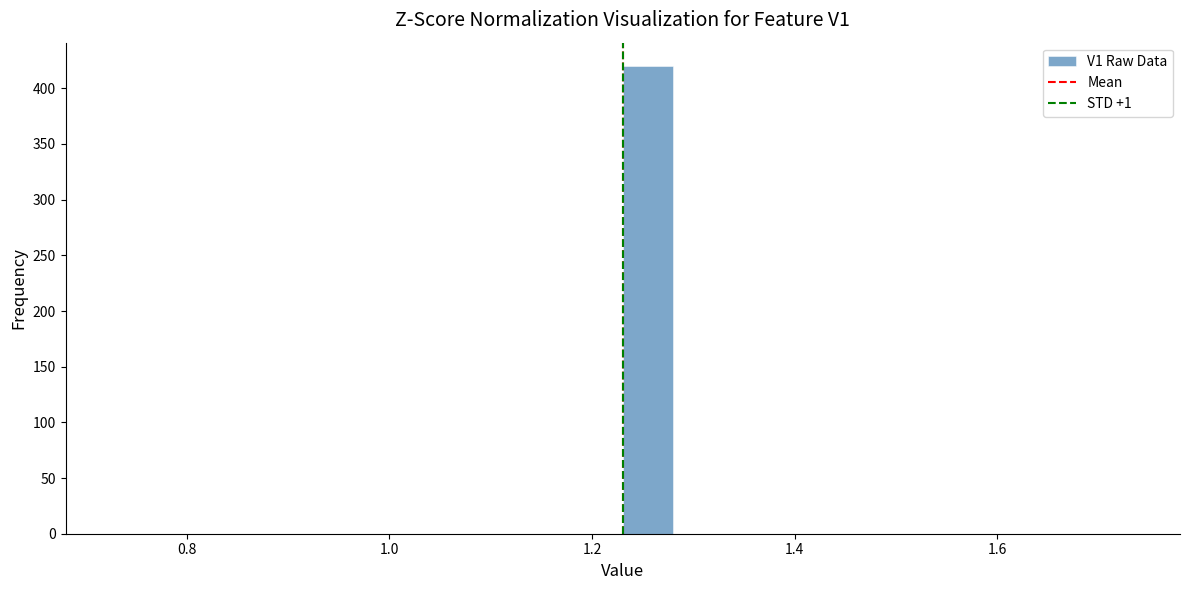

Around what value on the x-axis is the tallest bar? Give the approximate position of its centre, as read against the axis.

1.26